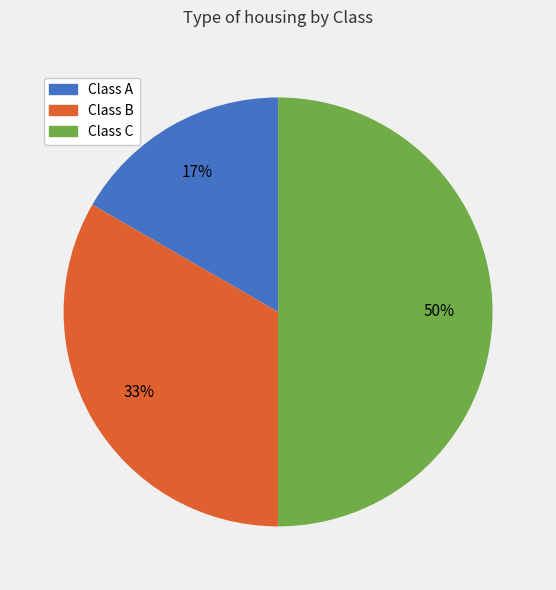

What is the smallest slice in the pie chart?

Class A